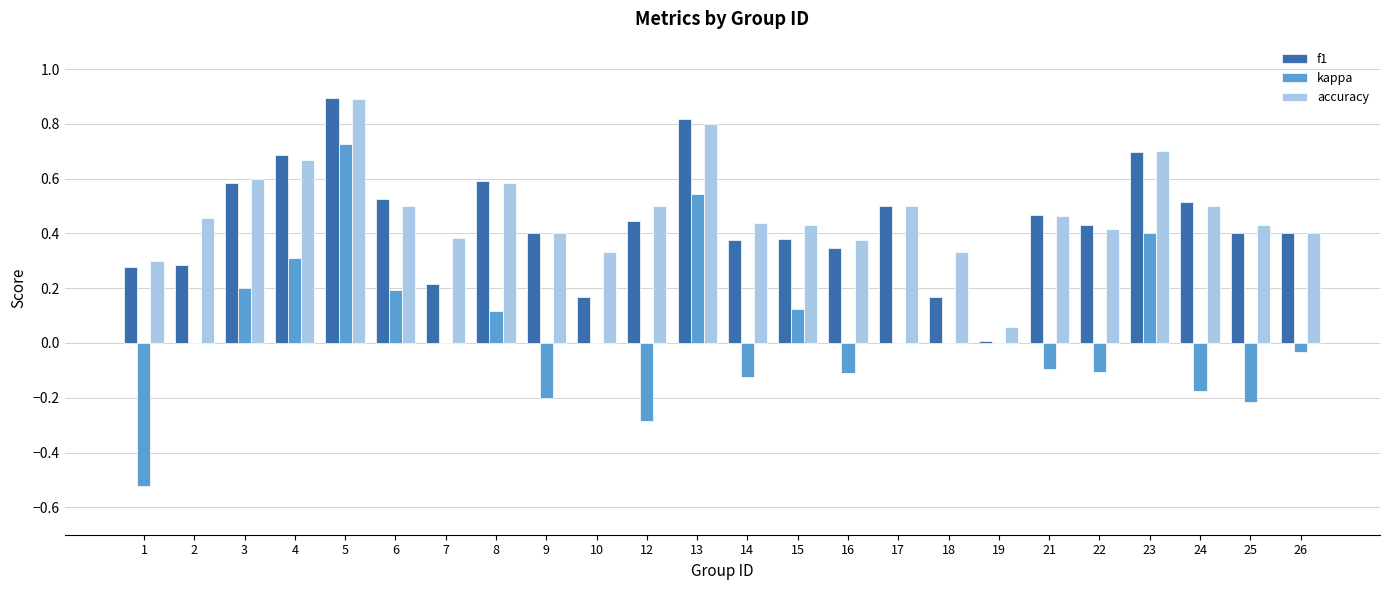

Which category has the highest value across all series?

5